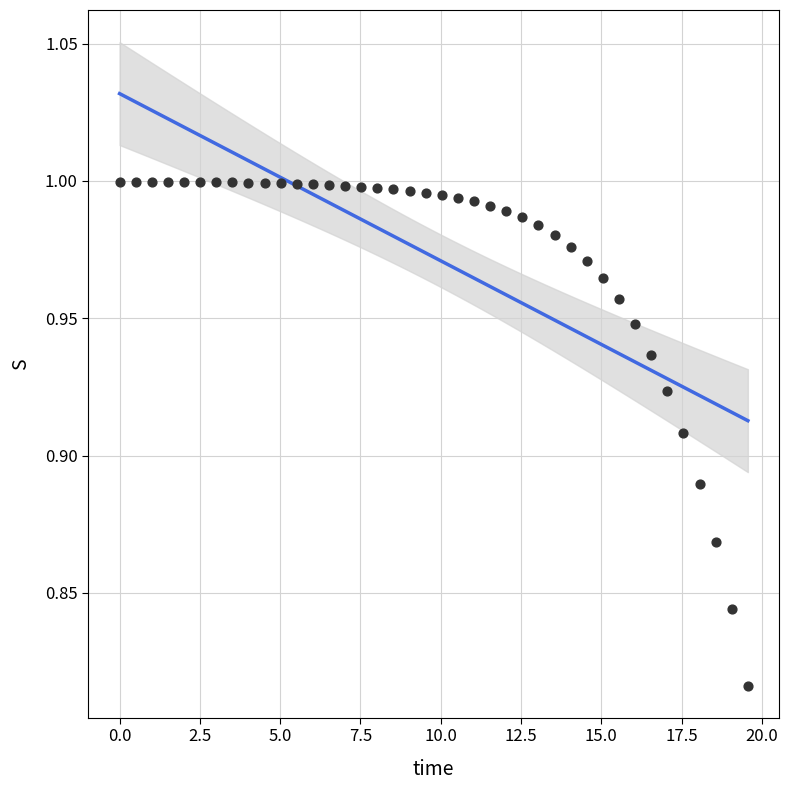

What is the range of X values (max minus min)?

19.6